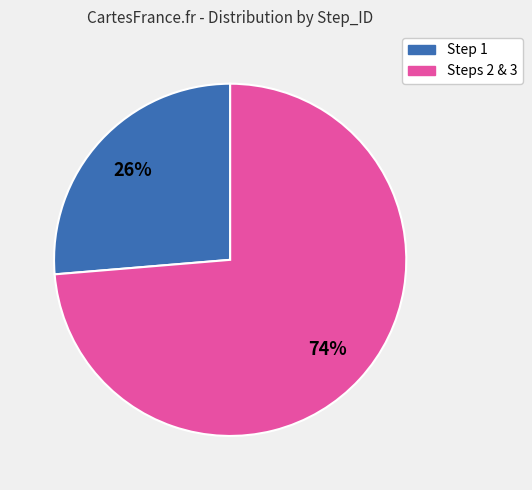

To the nearest percent, what is the average slice percentage?

50%